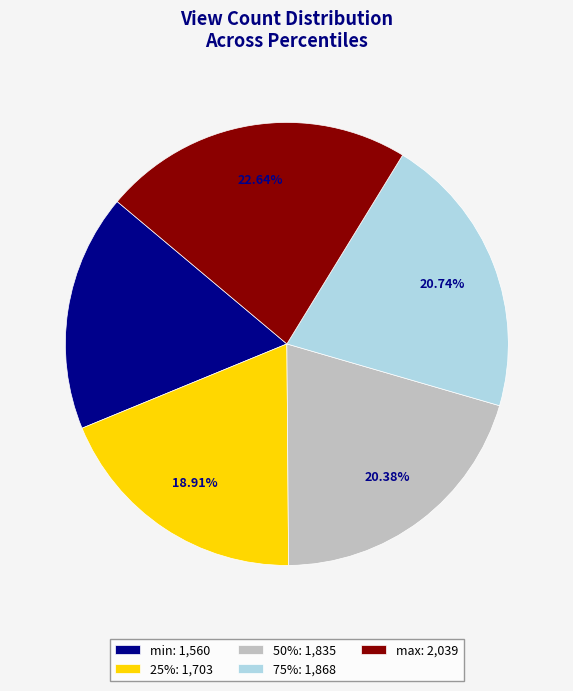

To the nearest percent, what is the combined percentage of min and 50%?

38%